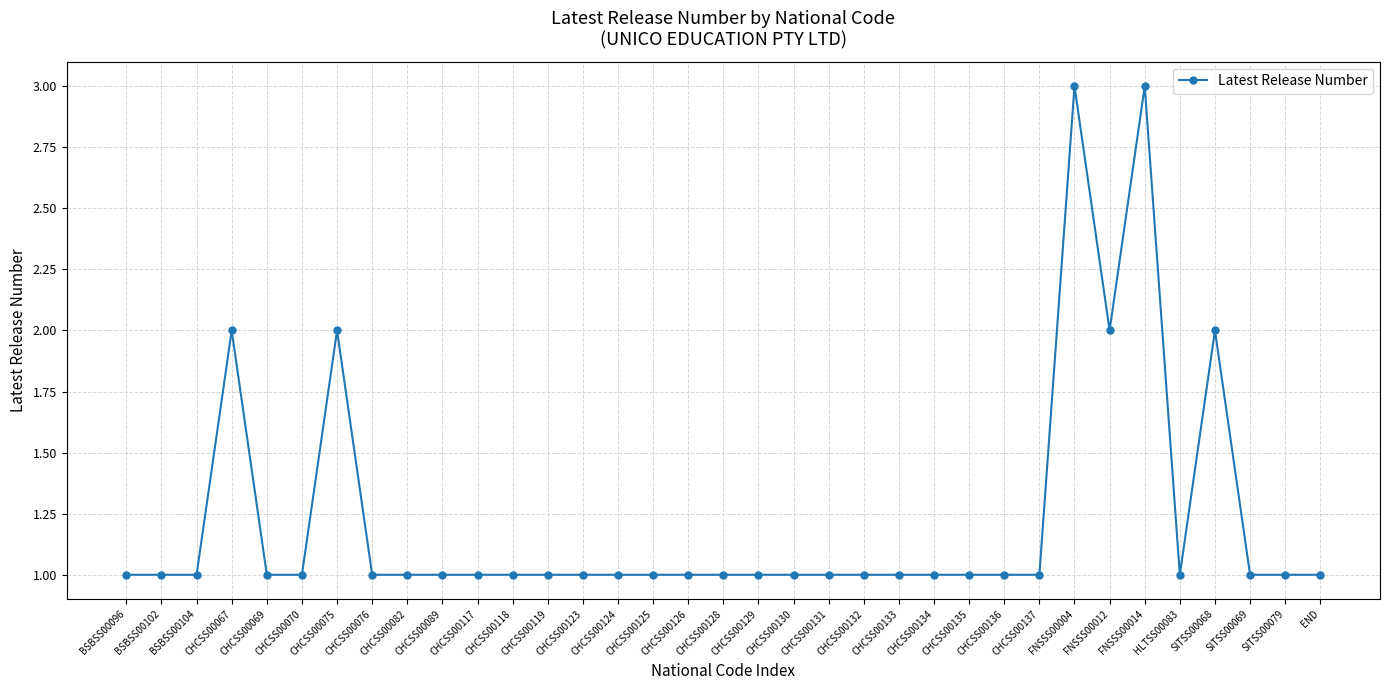

Between FNSSS00014 and CHCSS00070, which is larger?

FNSSS00014